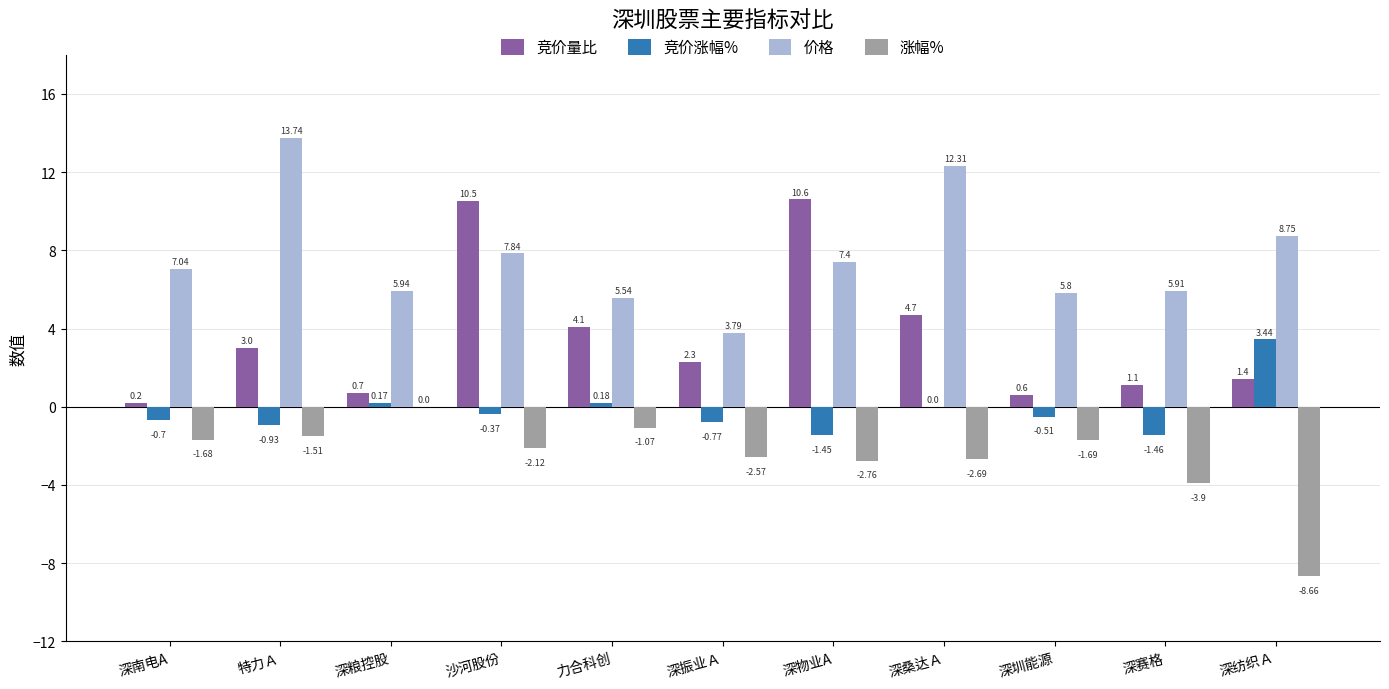

At which label is 涨幅% closest to -4?

深赛格